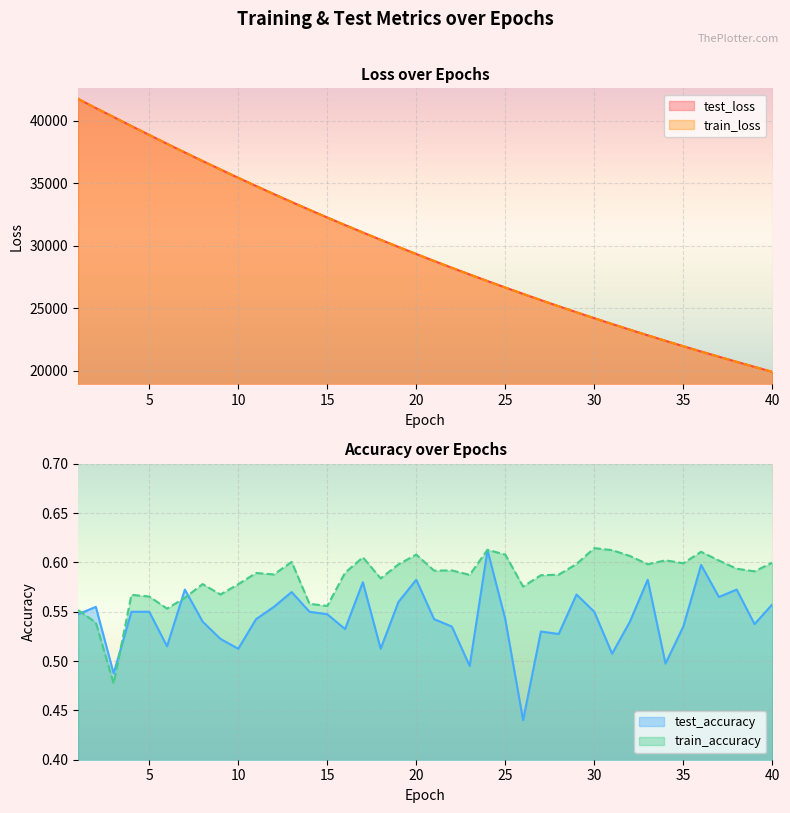

What is the minimum value for train_accuracy?

0.5